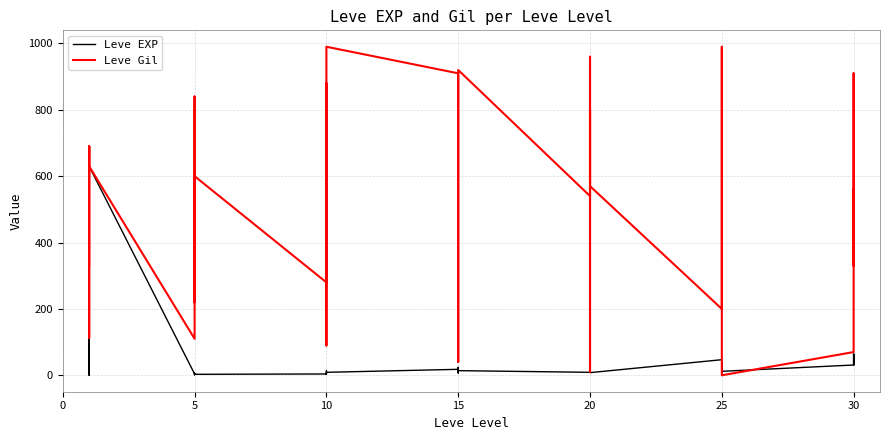

At how many categories does at least one series exceed 766?

13